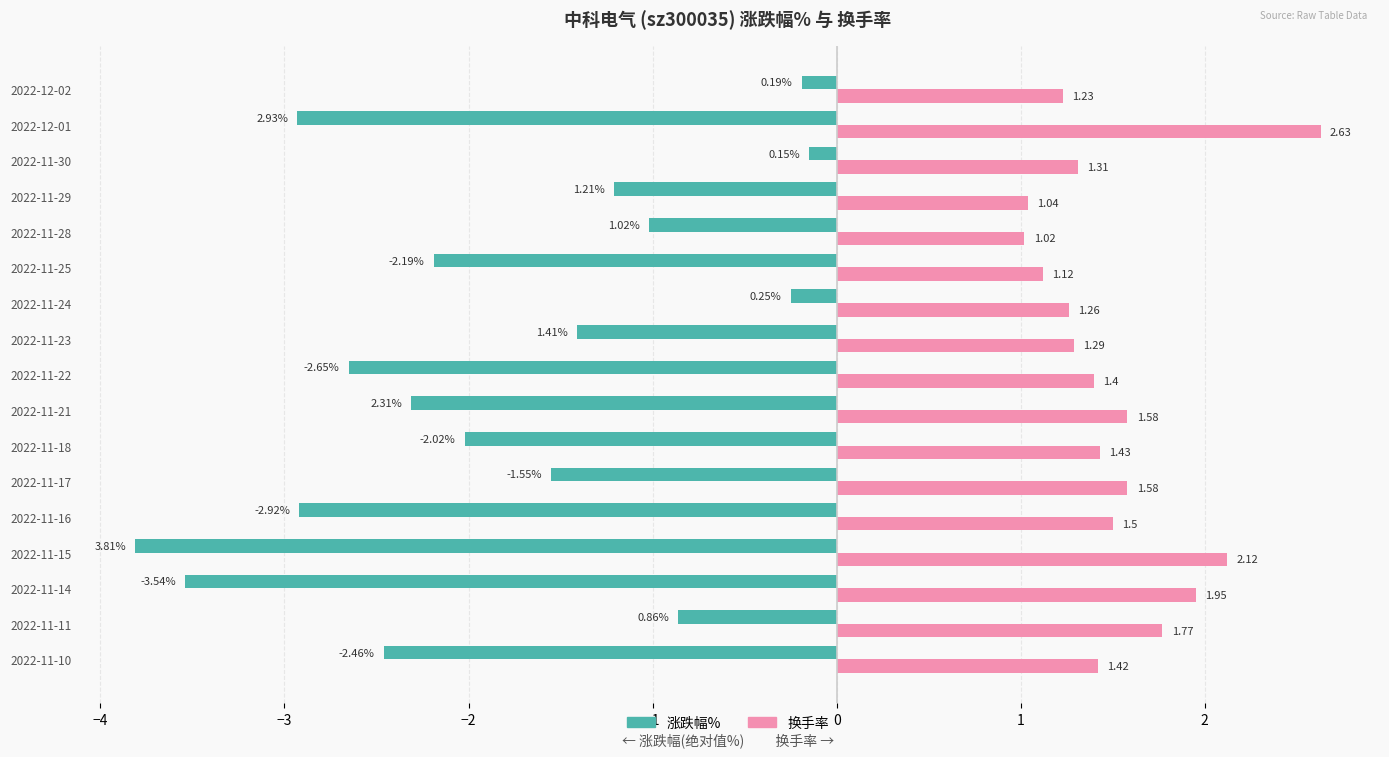

At which category is the sum across all series the highest?

2022-11-30